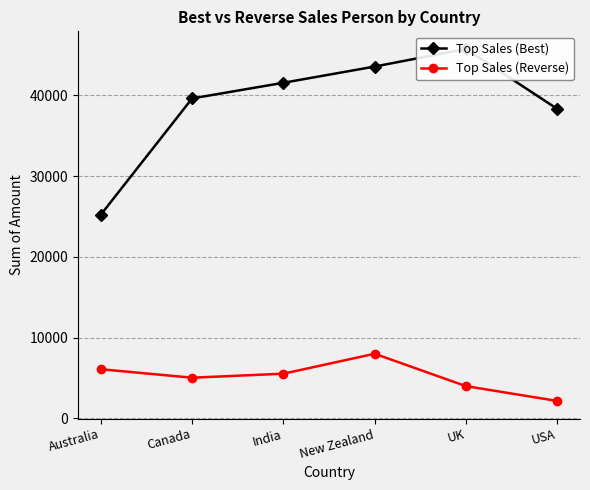

Reading left to right, transcribe all the data shown in this chart.

Top Sales (Best): 25221	39620	41559	43568	45752	38325
Top Sales (Reverse): 6069	5019	5516	7987	3976	2142